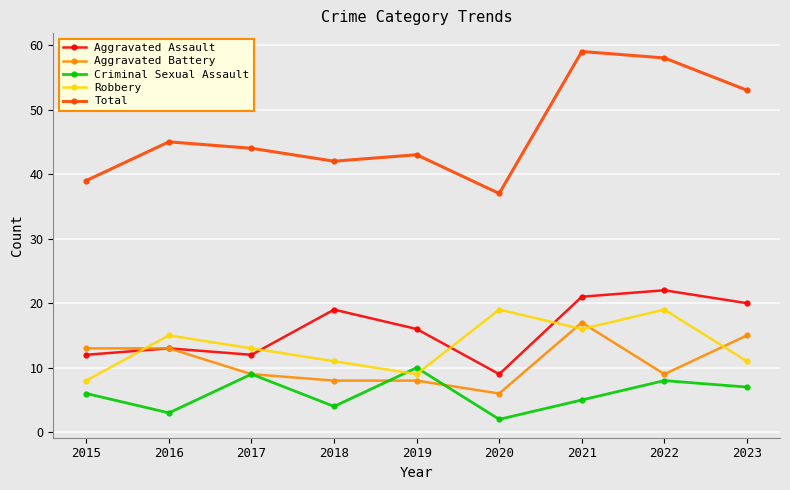

True or false: Total has more than 2 points higher than both neighbors.

True